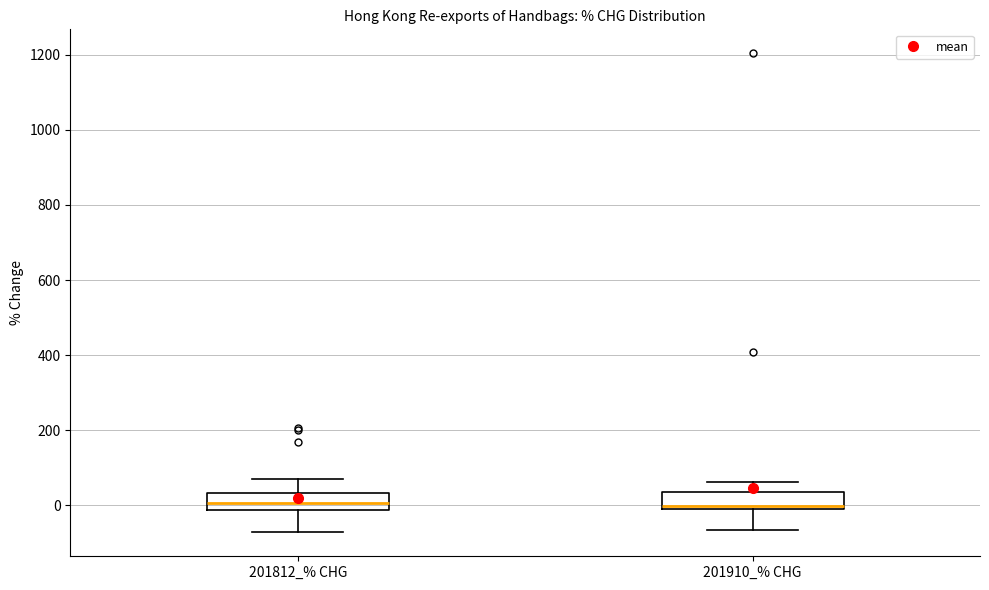

Reading left to right, transcribe this box plot: for each box, give where its median line is, the range the box spans, and where its two whiskers end, as read against the y-axis. The values are not printed on the chart, so give them approximately, as read against the axis.

201812_% CHG: median 0, box -20 to 40, whiskers -80 to 80
201910_% CHG: median 0 (just above the box's lower edge), box 0 to 40, whiskers -60 to 60